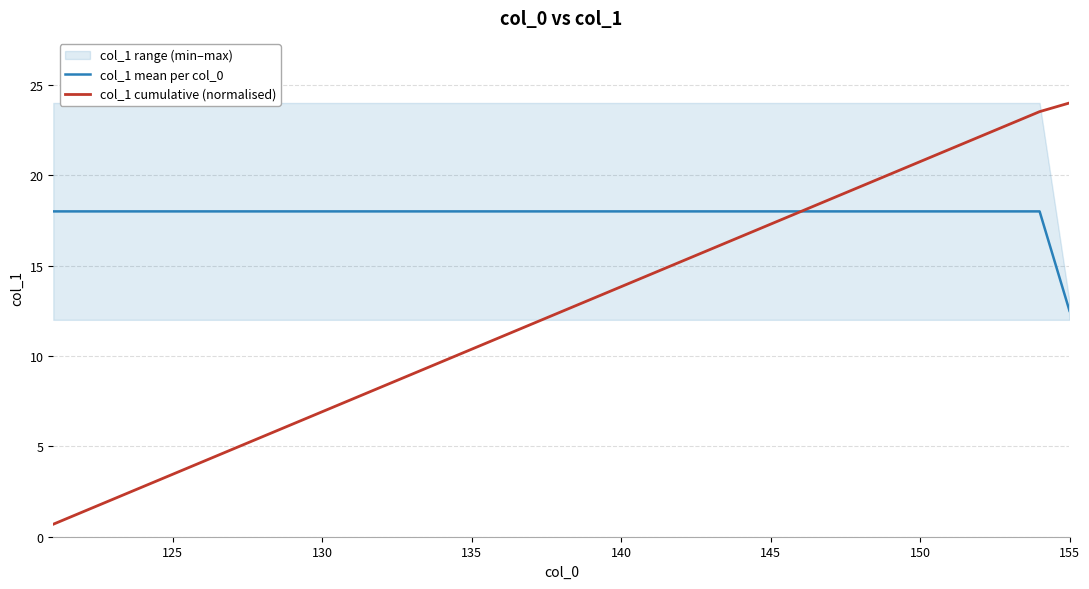

After their last crossing, which series has the higher values: col_1 mean per col_0 or col_1 cumulative (normalised)?

col_1 cumulative (normalised)